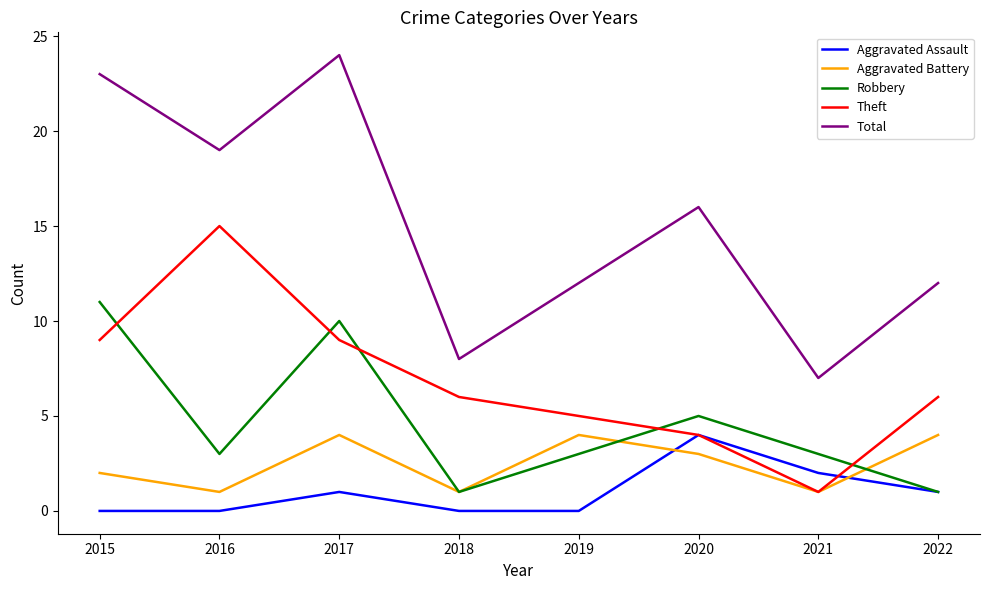

True or false: Total and Aggravated Assault cross at least once.

False